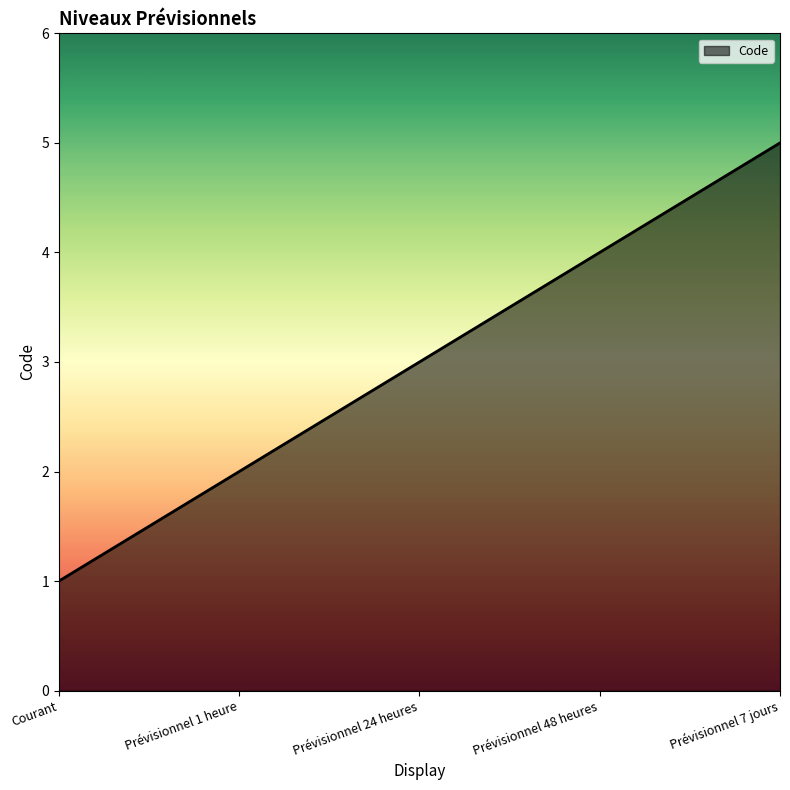

Which has a higher value, Prévisionnel 48 heures or Courant?

Prévisionnel 48 heures